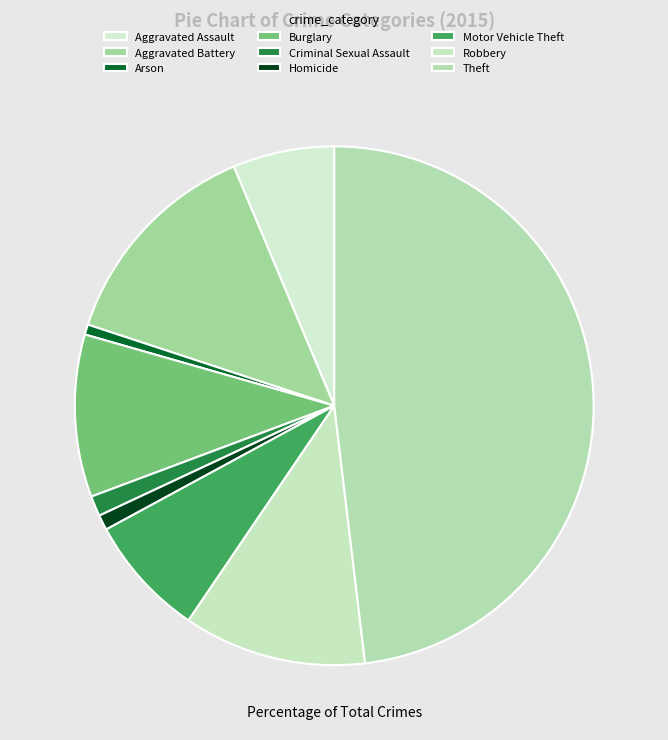

What is the smallest slice in the pie chart?

Arson